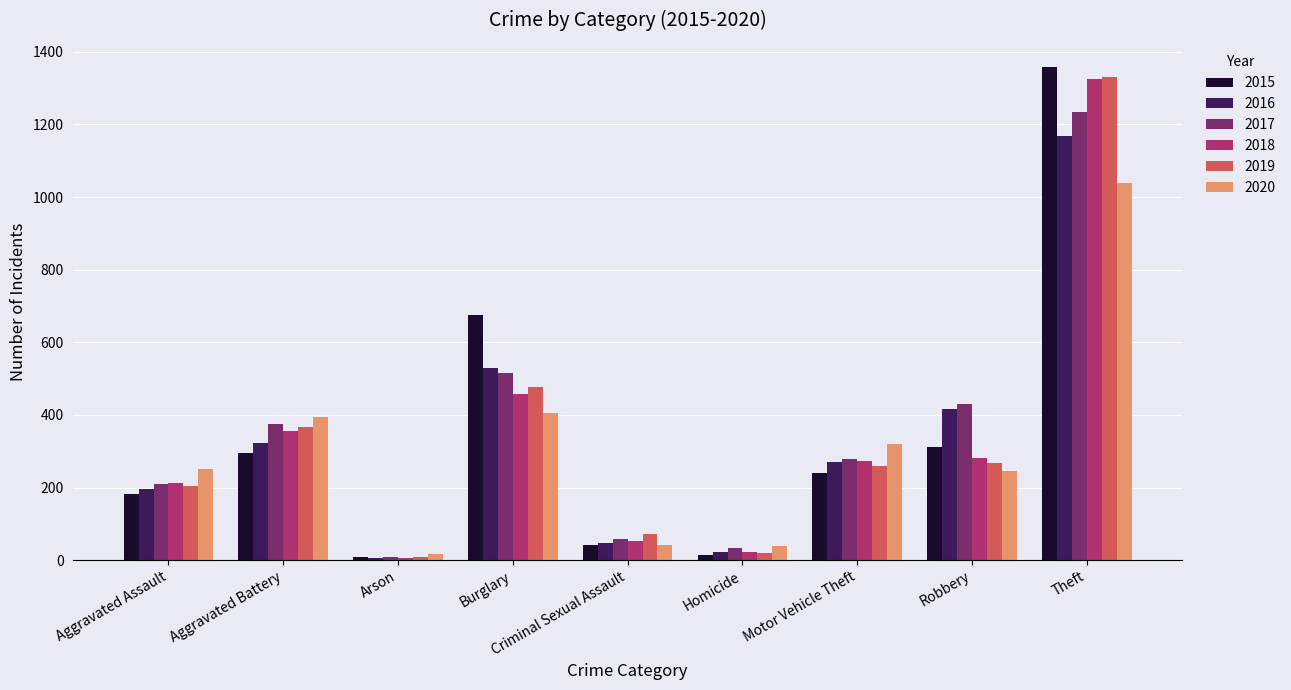

At which category does the chart reach its peak across all series?

Theft